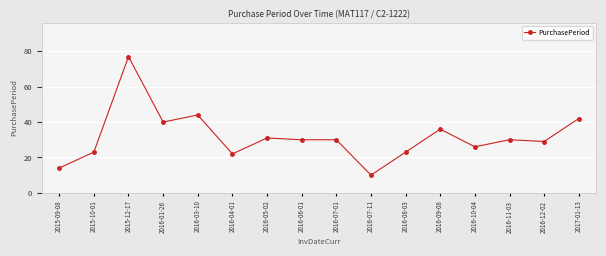

What is the difference between the maximum and second lowest values?

63